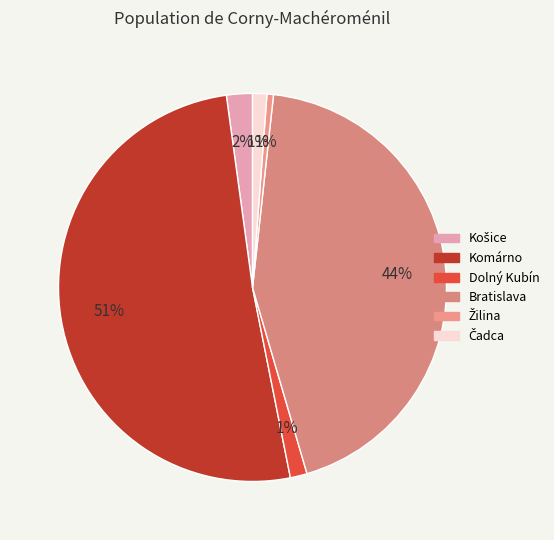

Count the number of slices in the pie.

6